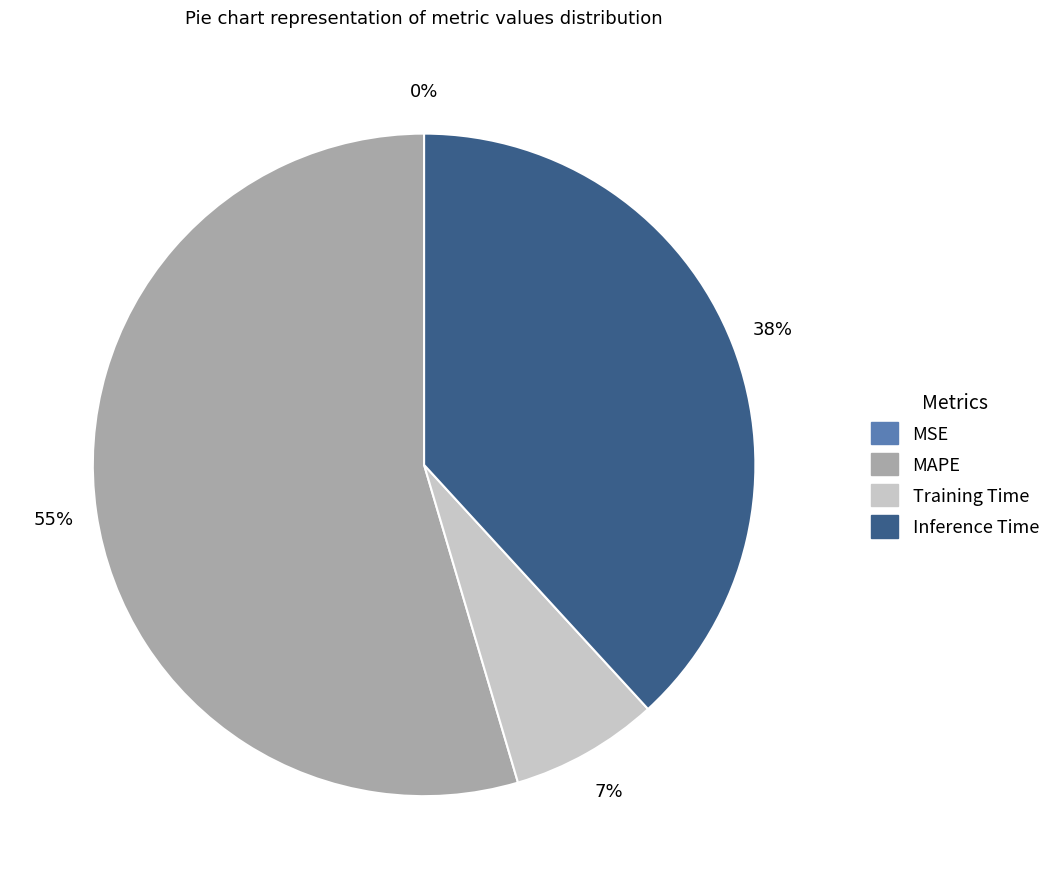

To the nearest percent, what is the difference between the largest and smallest slice percentages?

55%